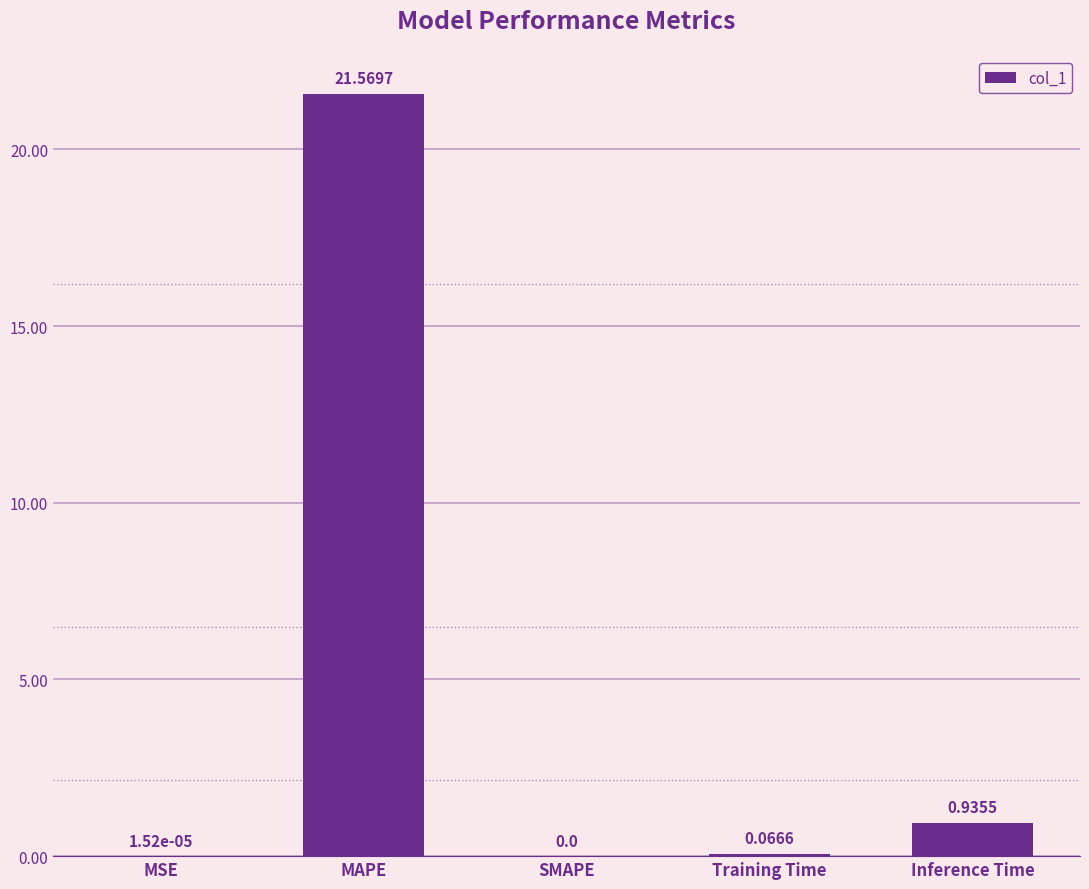

Which category has the highest value across all series?

MAPE